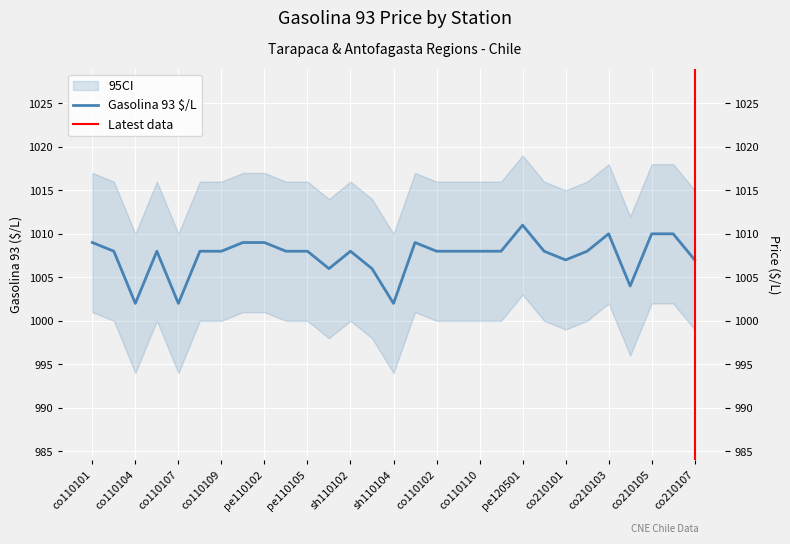

At which category does the chart reach its peak across all series?

pe120501